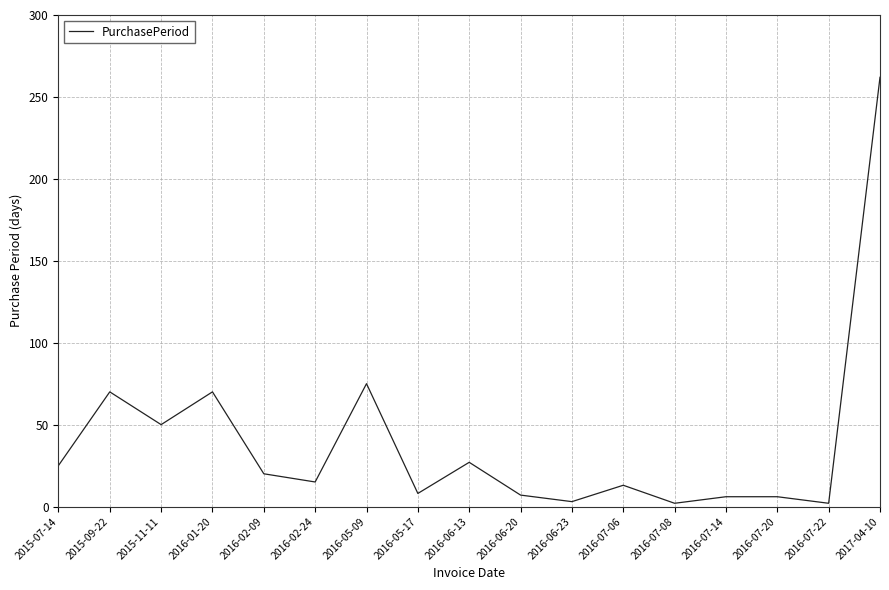

What is the change in value from 2015-11-11 to 2016-05-09?

+25